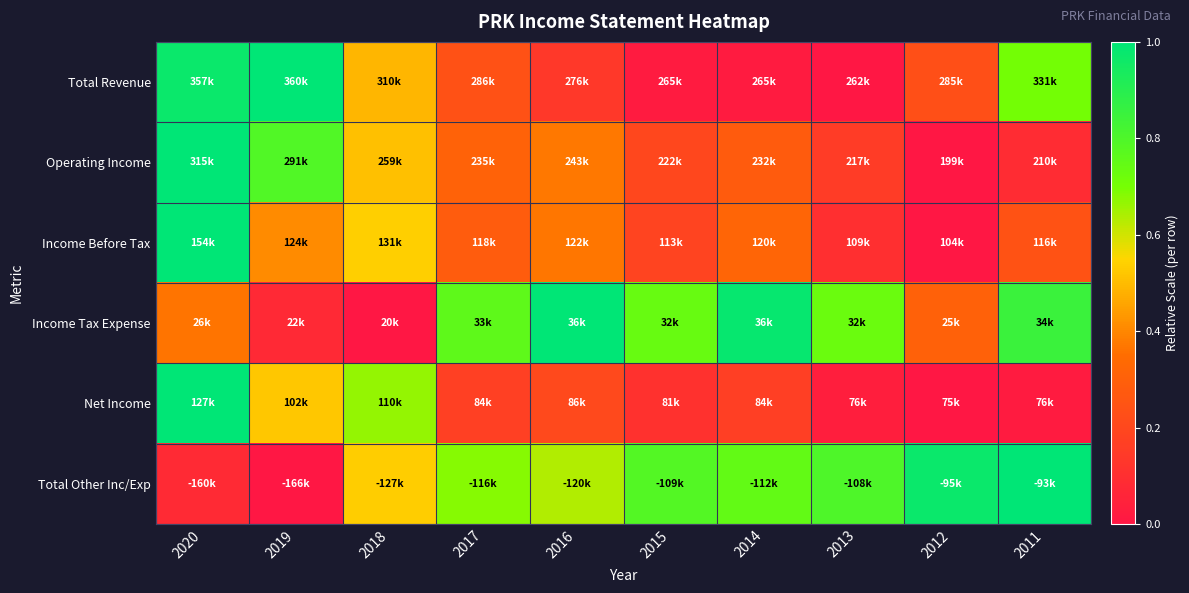

Reading left to right, transcribe all the data shown in this chart.

Total Revenue: 2020=1.0	2019=1.0	2018=0.5	2017=0.2	2016=0.1	2015=0.0	2014=0.0	2013=0.0	2012=0.2	2011=0.7
Operating Income: 2020=1.0	2019=0.8	2018=0.5	2017=0.3	2016=0.4	2015=0.2	2014=0.3	2013=0.2	2012=0.0	2011=0.1
Income Before Tax: 2020=1.0	2019=0.4	2018=0.5	2017=0.3	2016=0.4	2015=0.2	2014=0.3	2013=0.1	2012=0.0	2011=0.2
Income Tax Expense: 2020=0.4	2019=0.1	2018=0.0	2017=0.8	2016=1.0	2015=0.7	2014=1.0	2013=0.7	2012=0.3	2011=0.8
Net Income: 2020=1.0	2019=0.5	2018=0.7	2017=0.2	2016=0.2	2015=0.1	2014=0.2	2013=0.0	2012=0.0	2011=0.0
Total Other Inc/Exp: 2020=0.1	2019=0.0	2018=0.5	2017=0.7	2016=0.6	2015=0.8	2014=0.7	2013=0.8	2012=1.0	2011=1.0